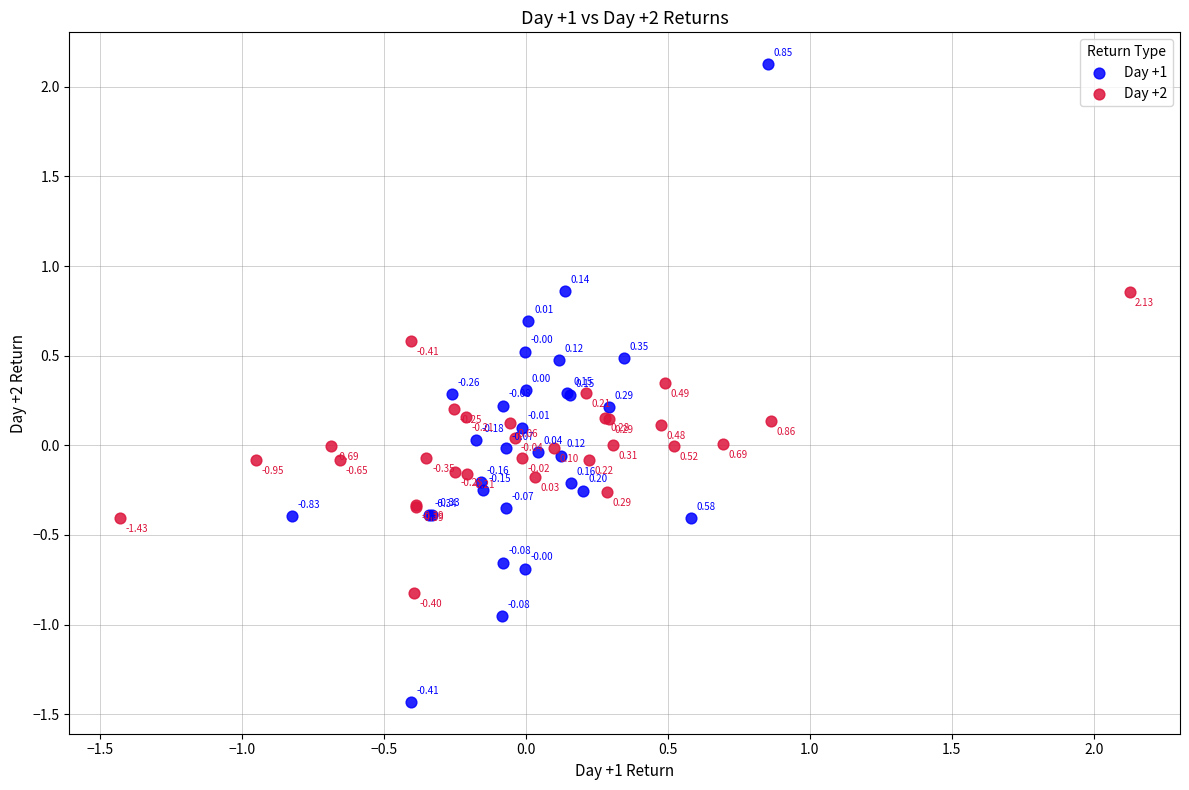

What are all the series names shown in the legend?

Day +1, Day +2